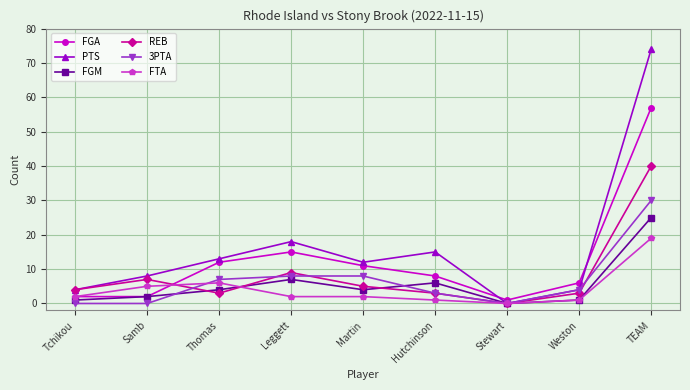

What is the total value across all series at Hutchinson?

36